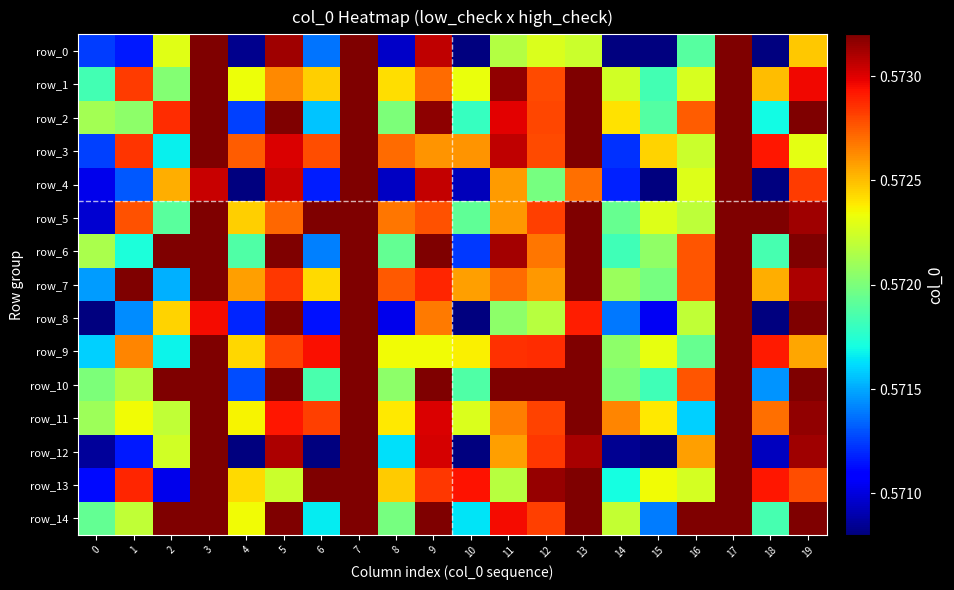

Between 7 and 18, which series saw the biggest shift?

row_8